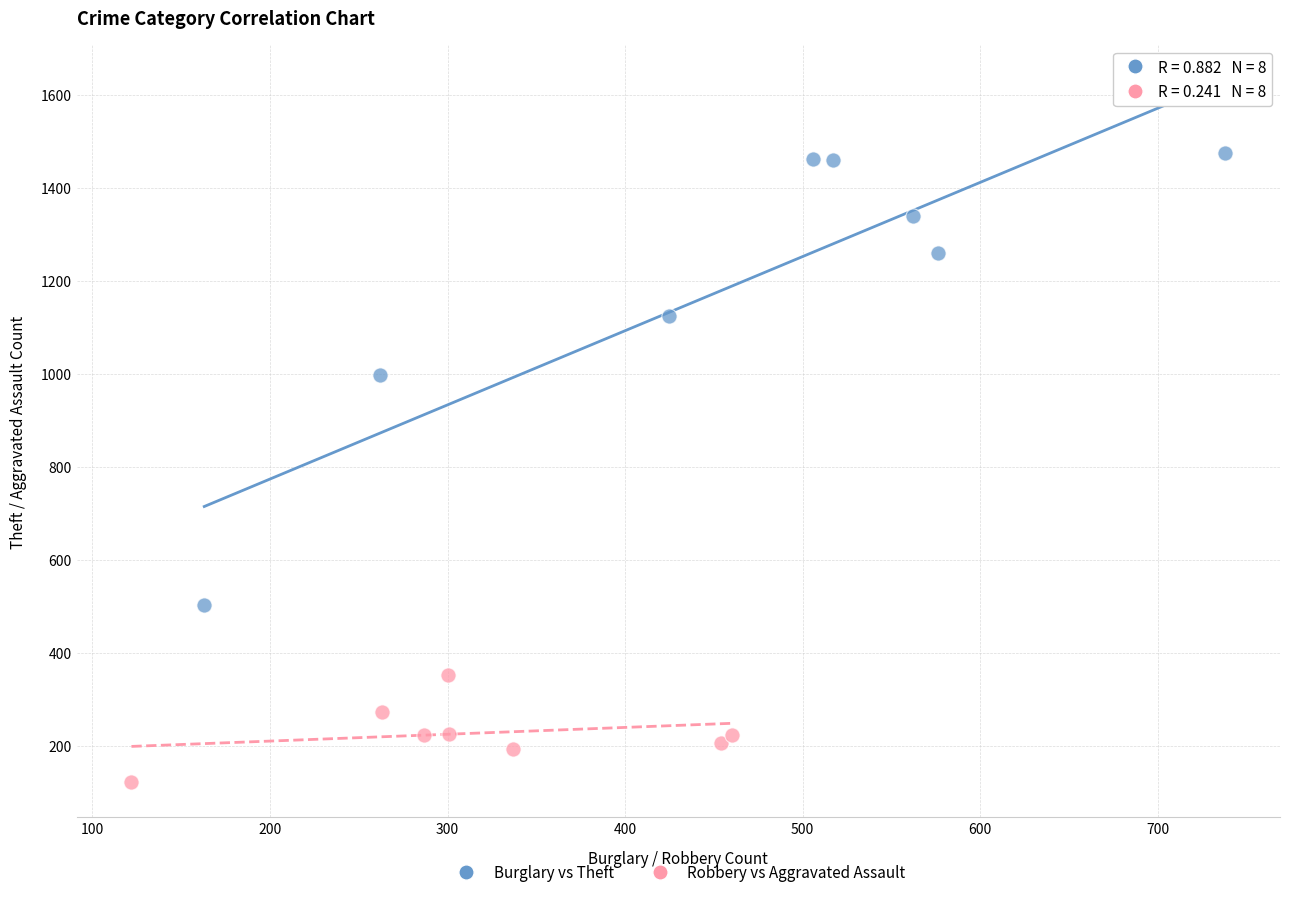

Which series contains the lowest Y value?

Robbery vs Aggravated Assault